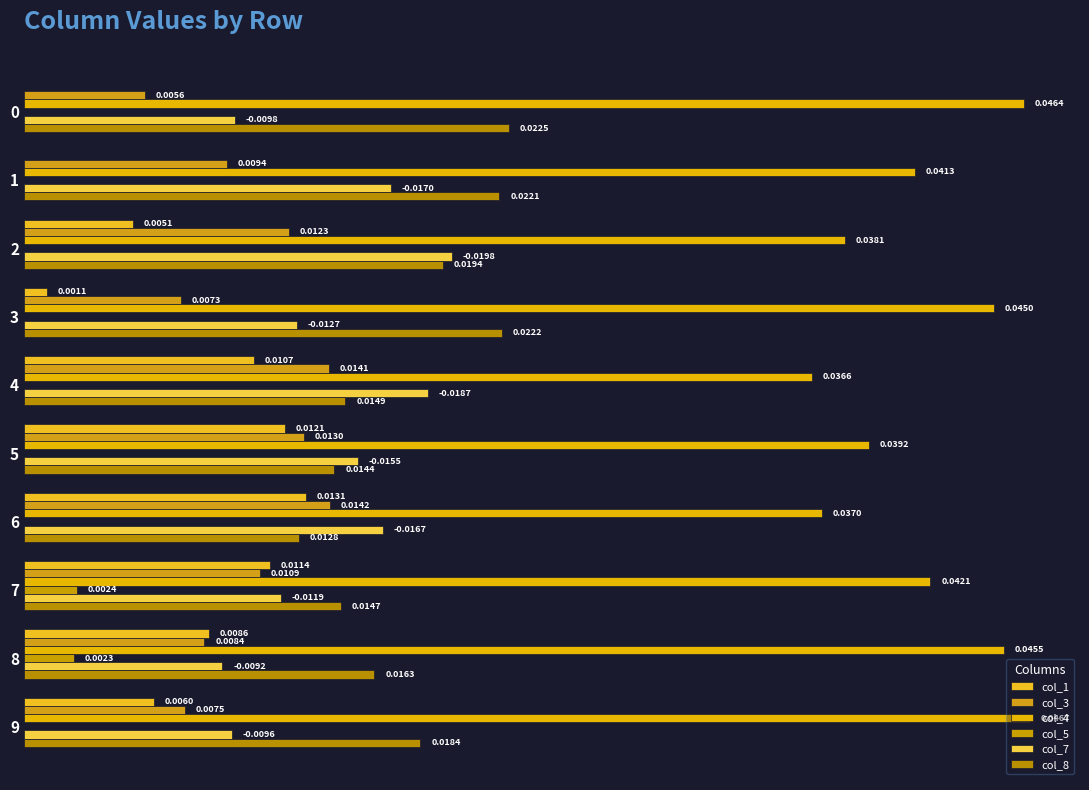

What position from the left is 7?

8